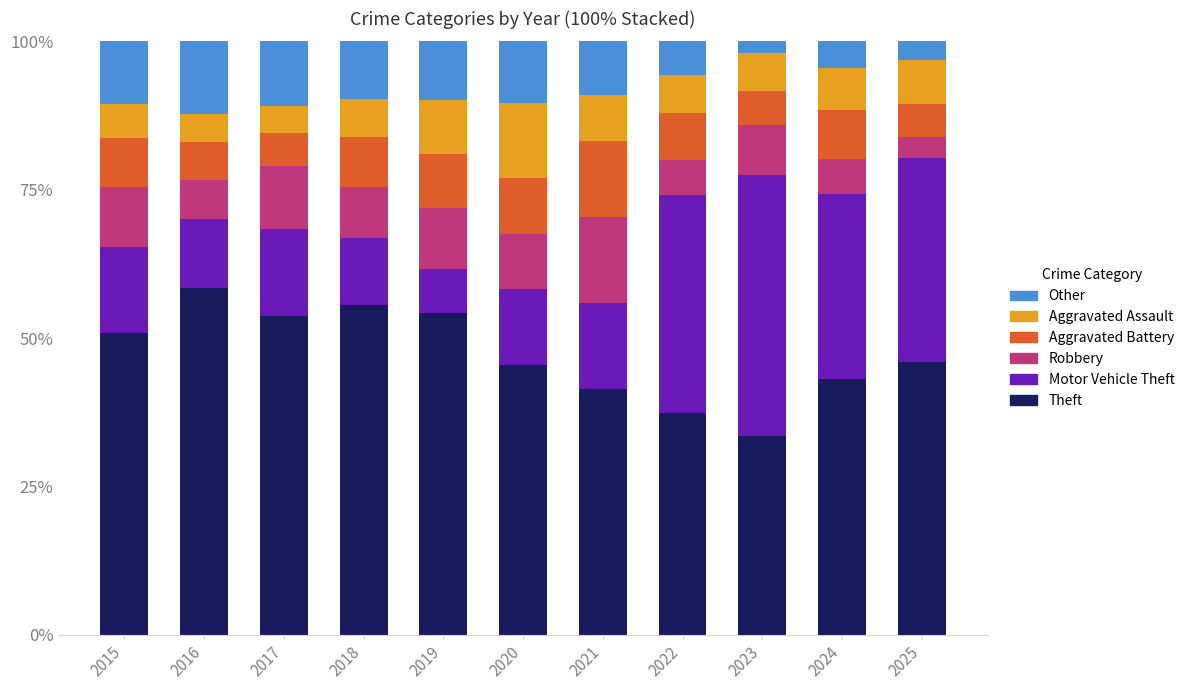

What is the difference between the Theft values at 2017 and 2016?

4.7